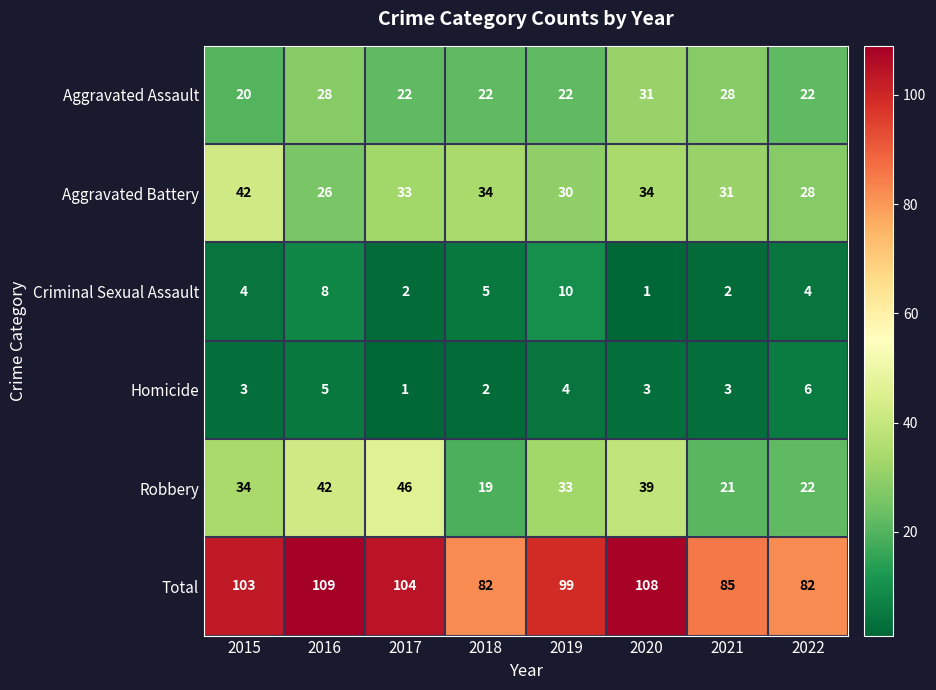

The Criminal Sexual Assault series shows 2 at 2015. True or false?

False